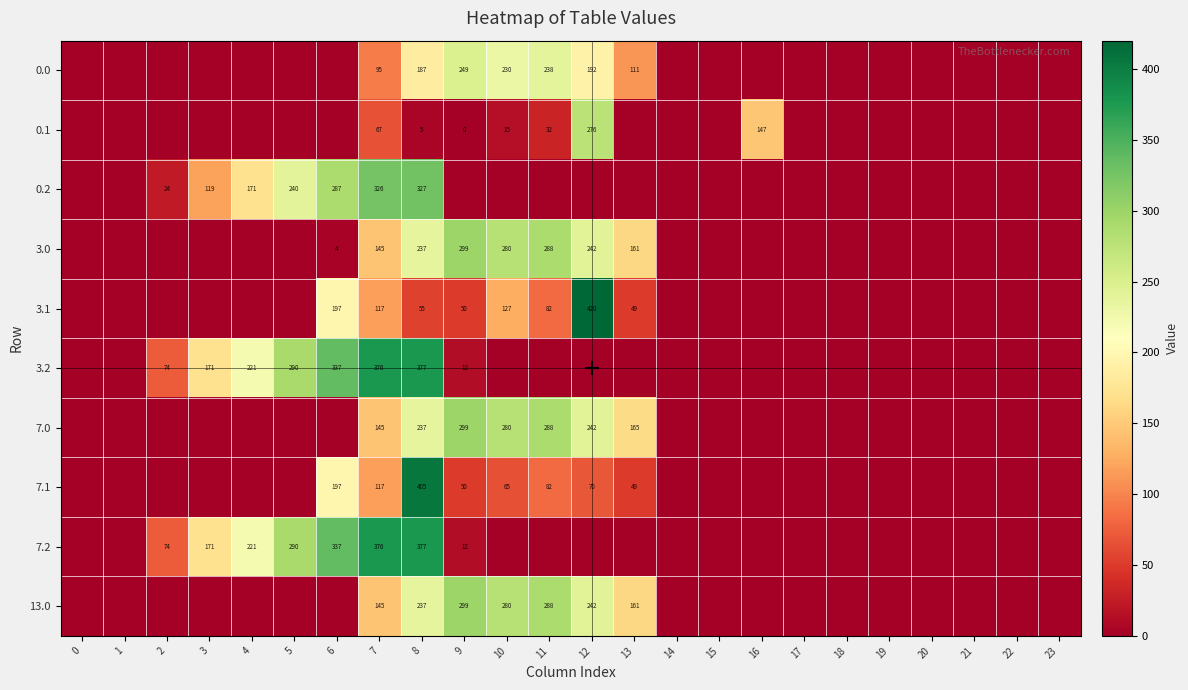

How many distinct data groups are displayed?

10